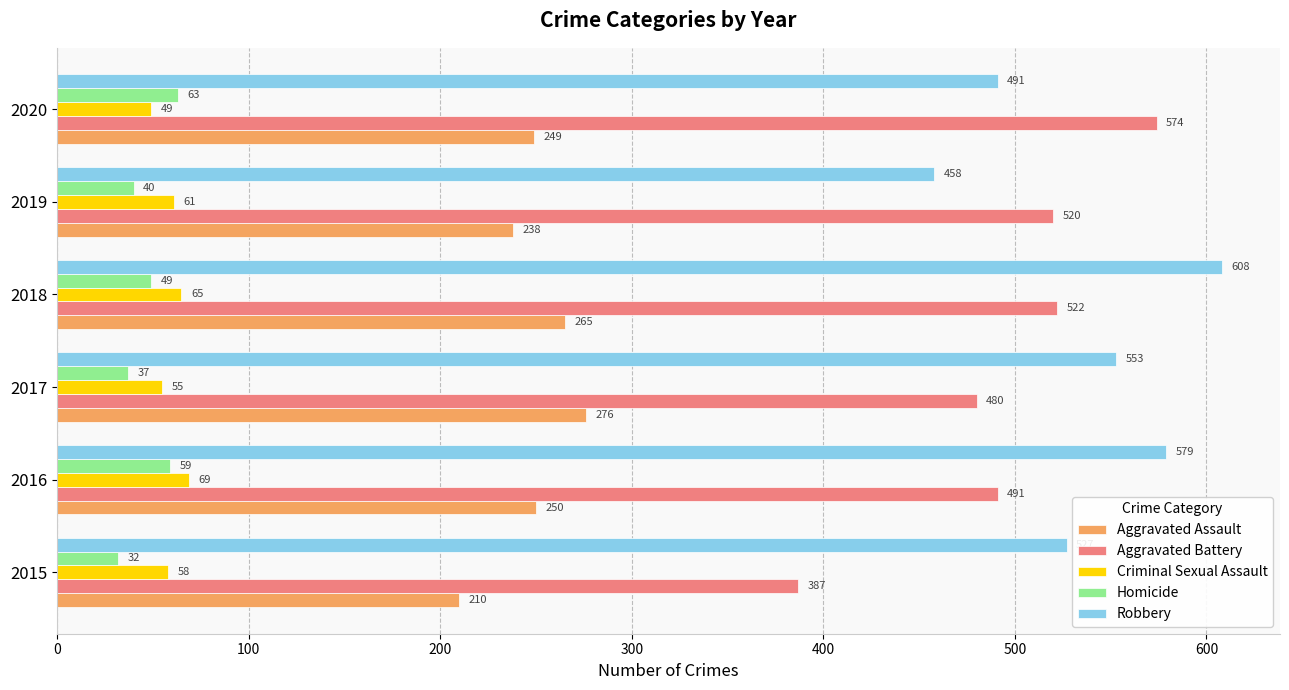

Count the Aggravated Assault values in the range 238 to 265.

4